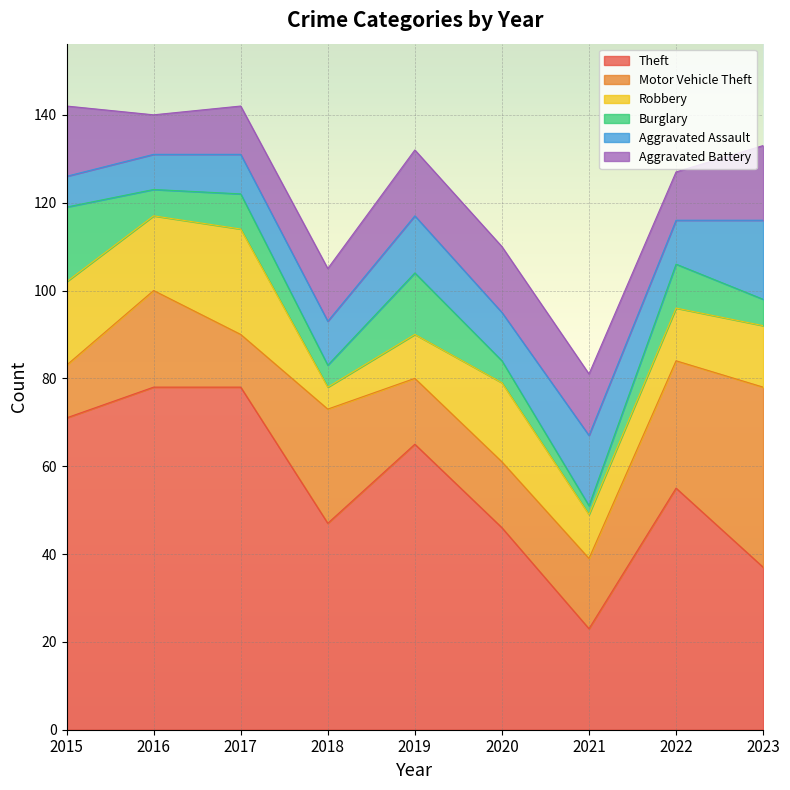

What is the value of the Burglary point at the 4th from the left?

5